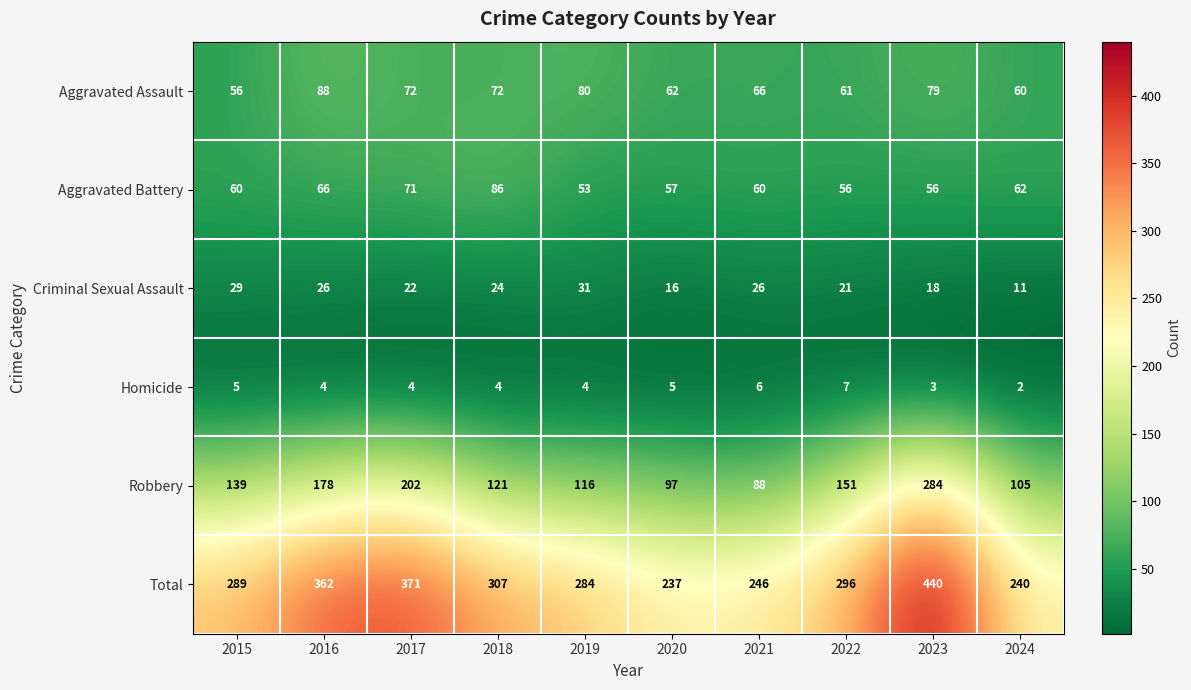

What is the sum of the Aggravated Assault values at 2021 and 2015?

122